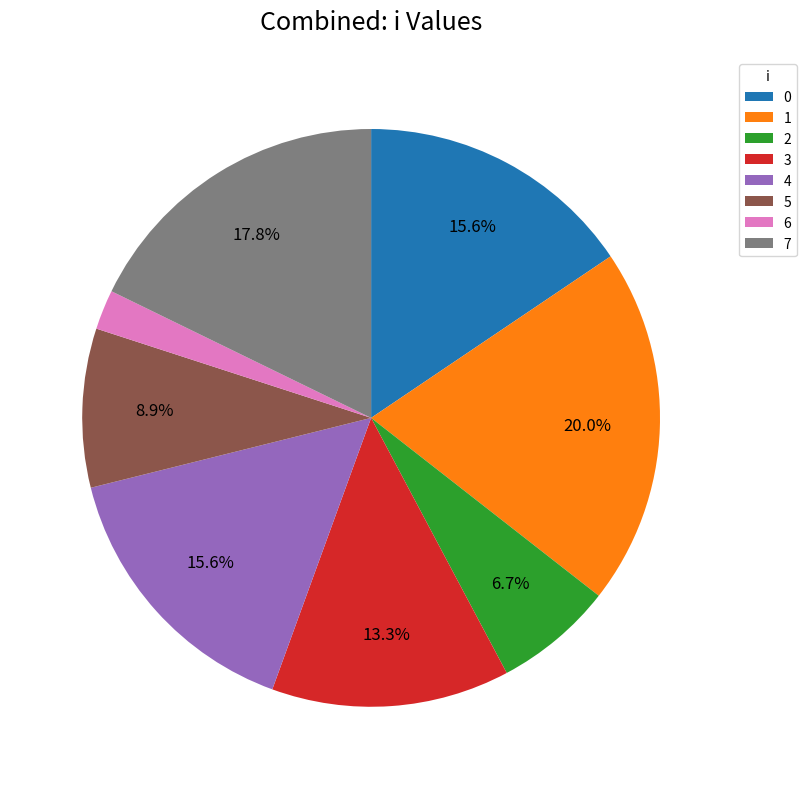

Which slice is the largest?

1